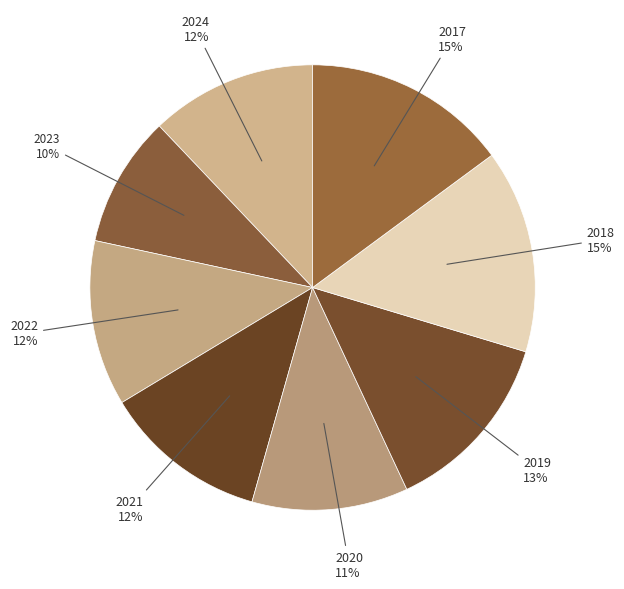

To the nearest percent, what percentage of the pie is 2021?

12%